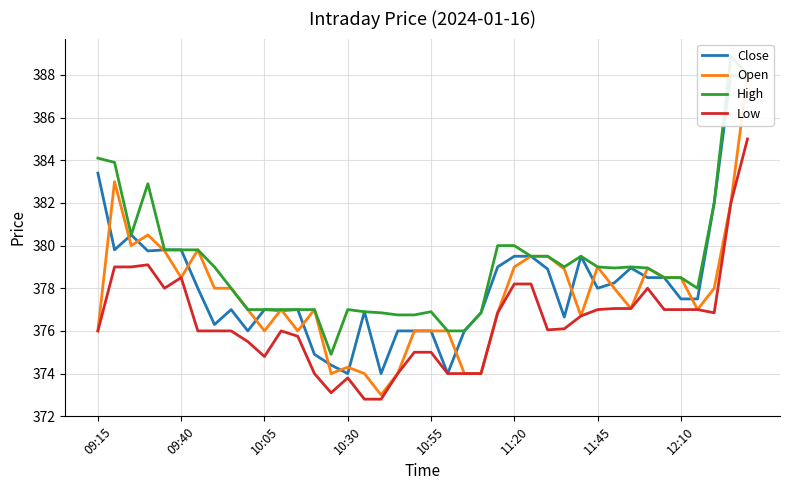

Is it true that Low equals 378.5 at 09:40?

True